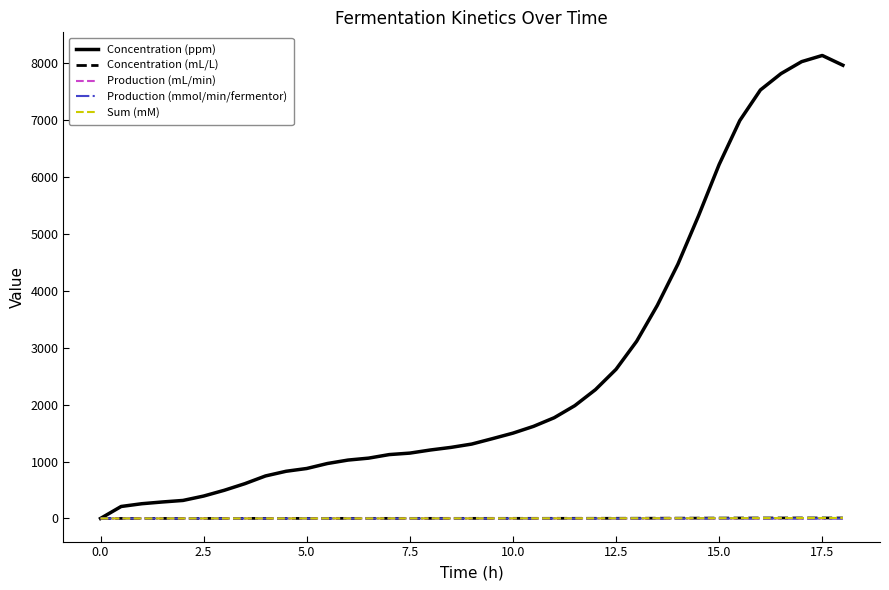

Which series has the widest spread of values?

Concentration (ppm)